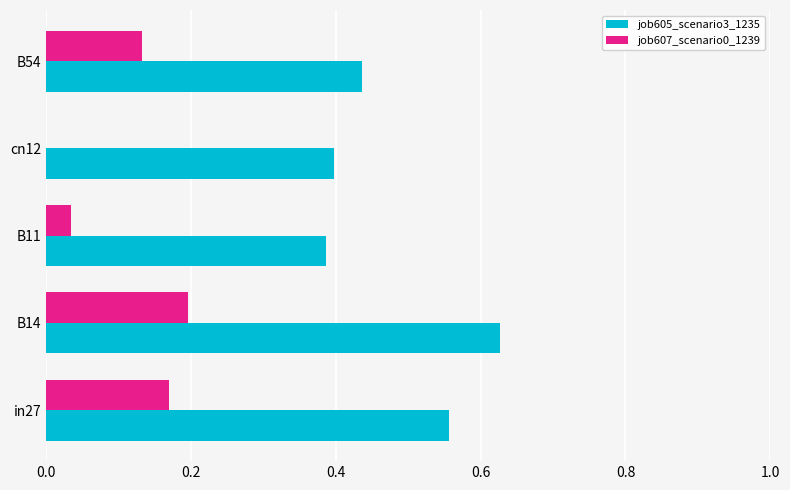

The job605_scenario3_1235 series shows 0.4 at B11. True or false?

True